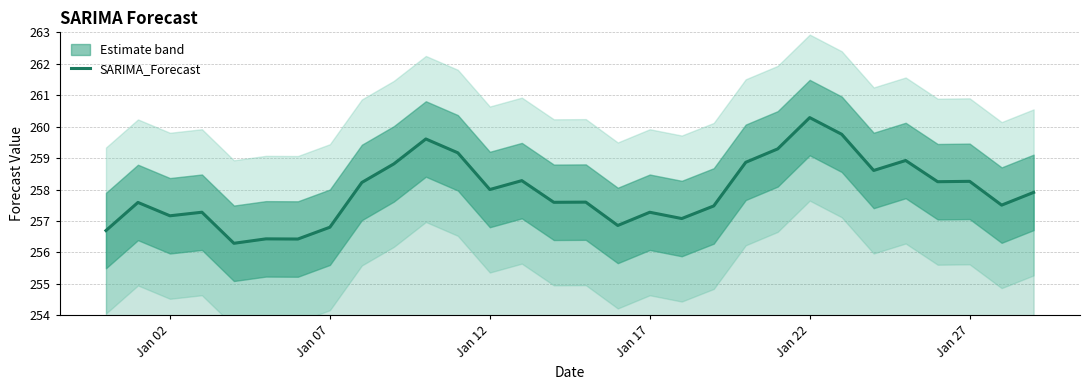

Is it true that SARIMA_Forecast equals 393.0 at Jan 07?

False